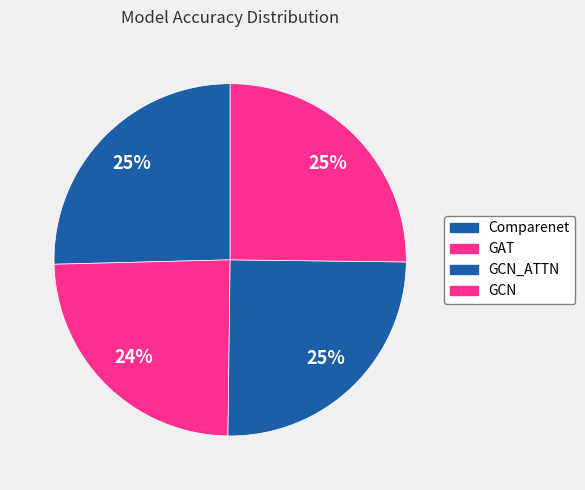

To the nearest percent, what is the average slice percentage?

25%